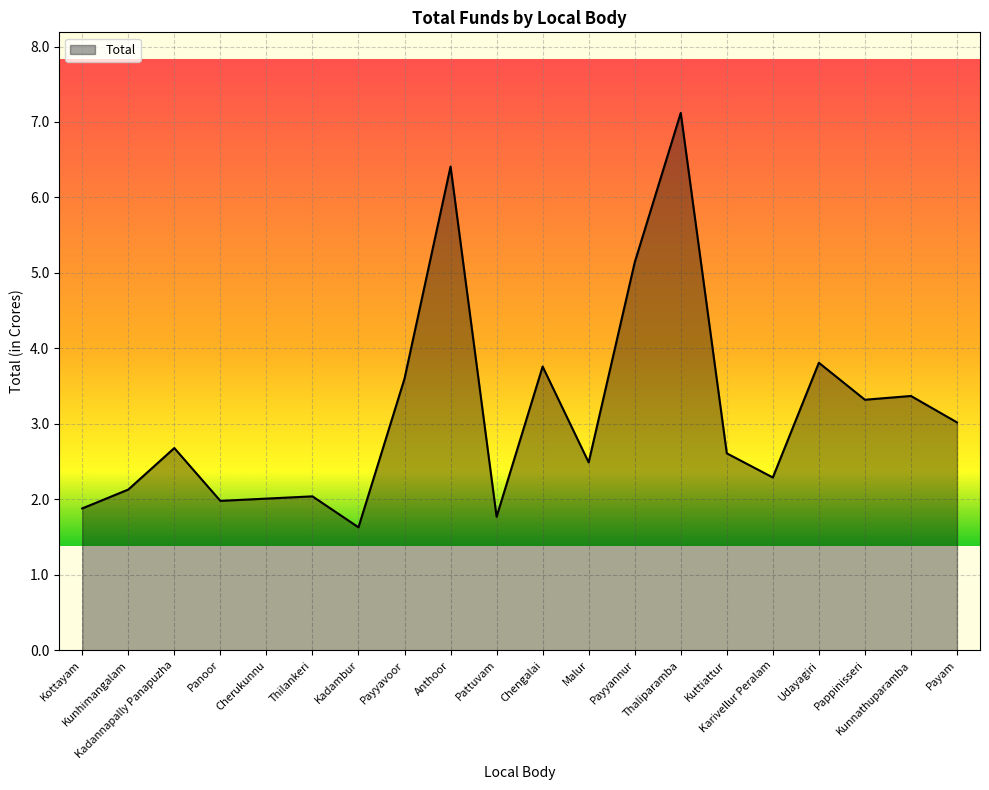

What is the sum of the values at Karivellur Peralam and Kunnathuparamba?

5.7